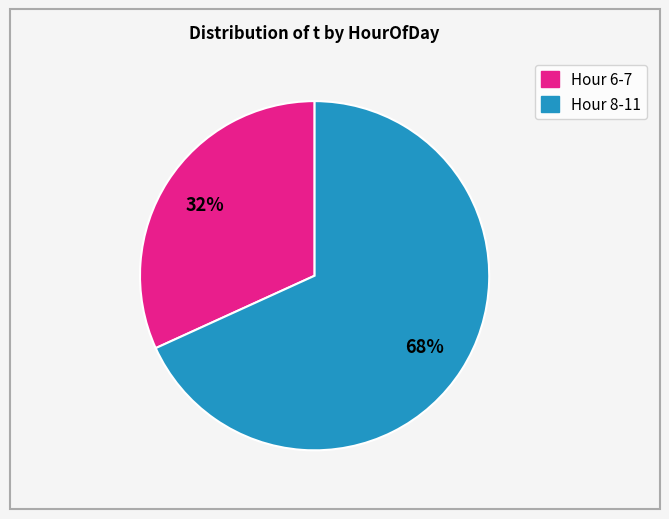

Is there a majority slice in this chart?

Yes